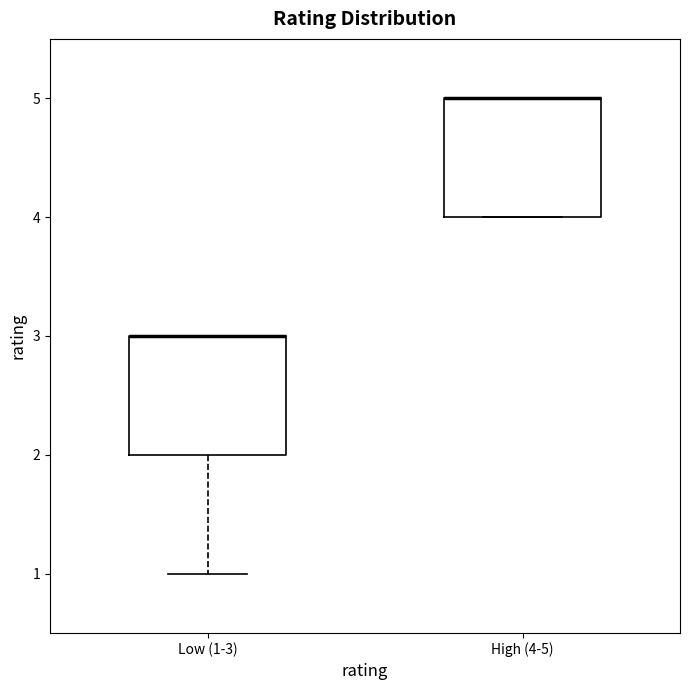

Reading left to right, read every box against the y-axis: the position of its median line, the range the box covers, and the ends of its whiskers. The values are not printed on the chart, so give them approximately, as read against the axis.

Low (1-3): median 3 (drawn on the box's upper edge), box 2 to 3, whiskers 1 to 3
High (4-5): median 5 (drawn on the box's upper edge), box 4 to 5, whiskers 4 to 5